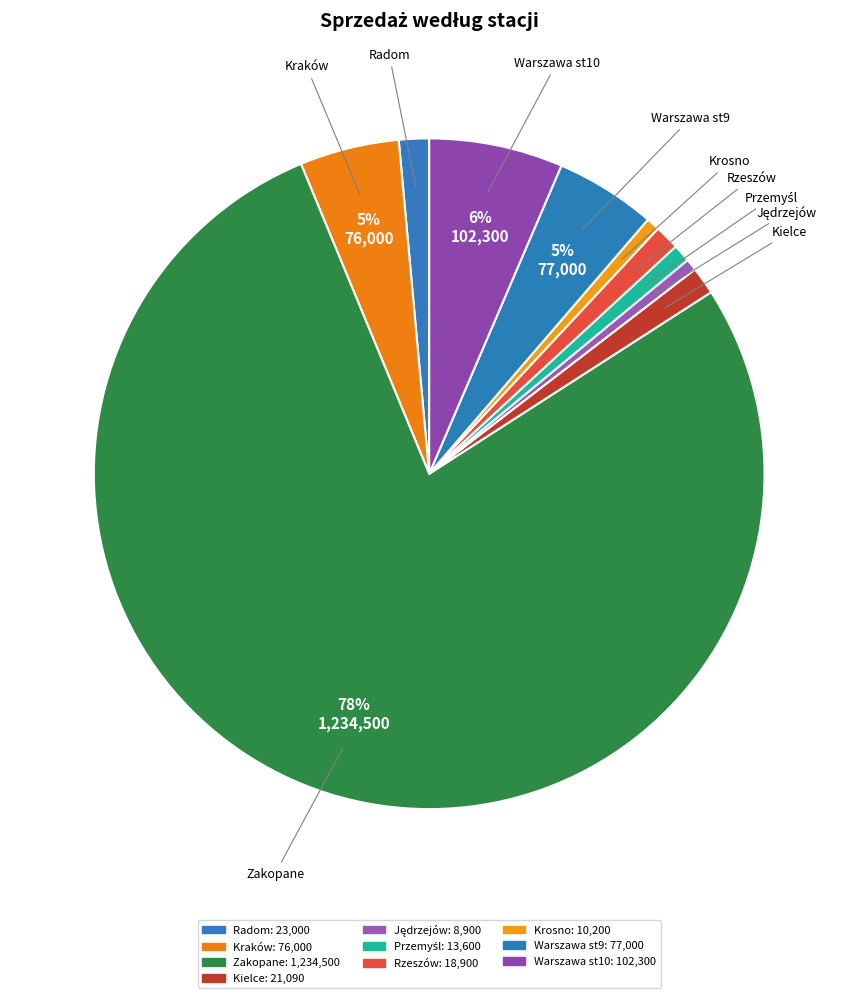

What is the smallest slice in the pie chart?

Jędrzejów